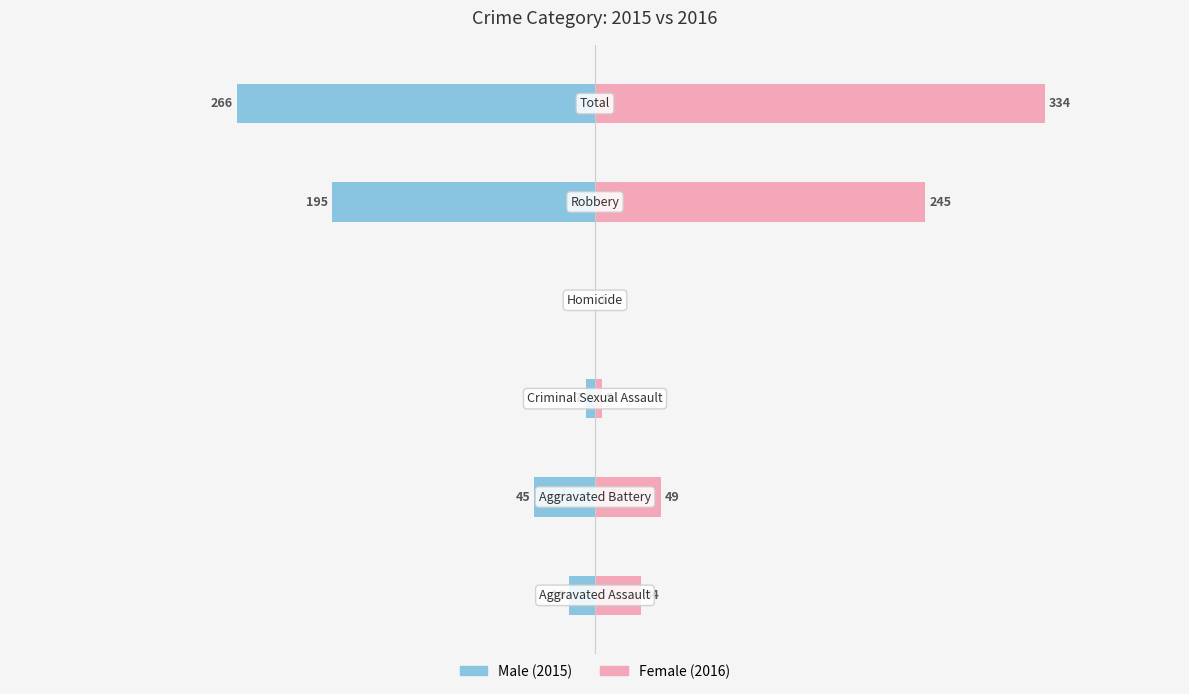

Reading left to right, transcribe all the data shown in this chart.

Male (2015): -19	-45	-7	0	-195	-266
Female (2016): 34	49	5	1	245	334